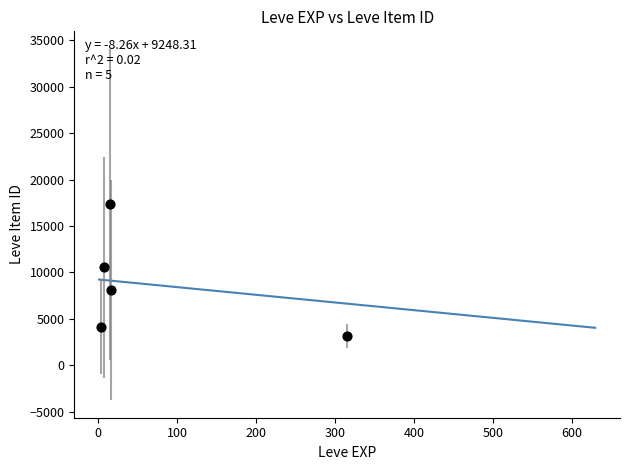

What is the range of X values (max minus min)?

311.8